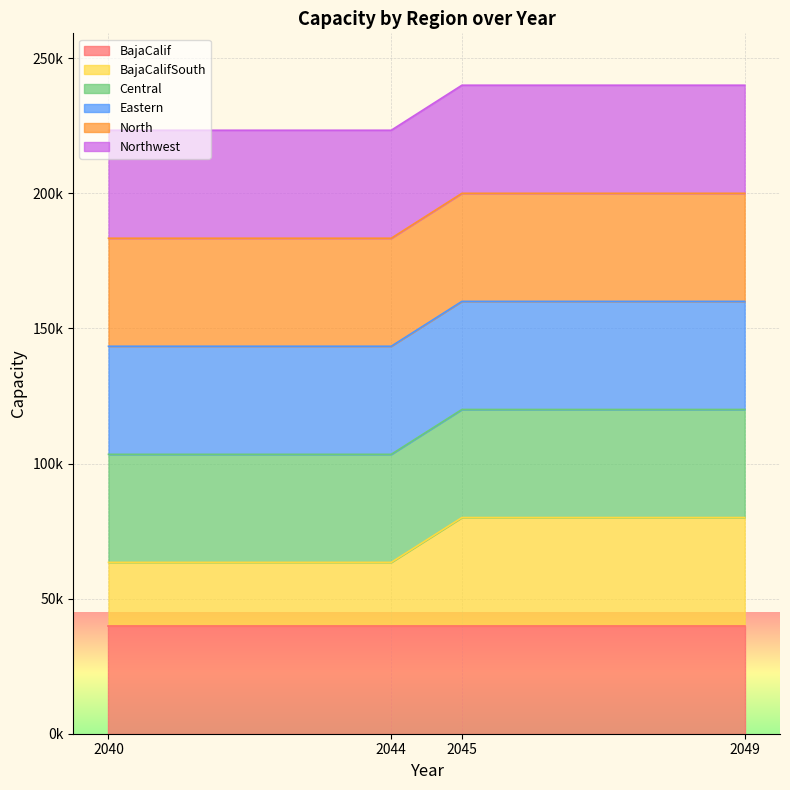

Does the chart display data point markers on the line(s)?

No